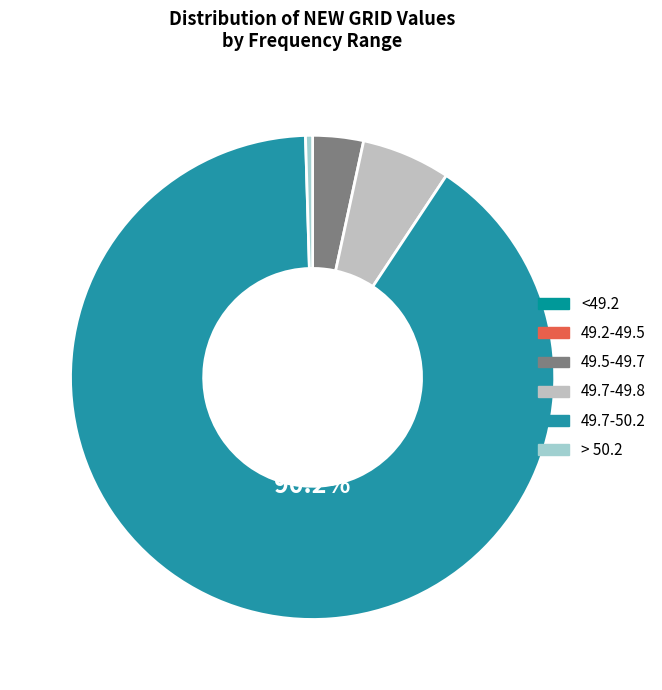

Does 49.7-50.2 represent more than half of the total?

Yes